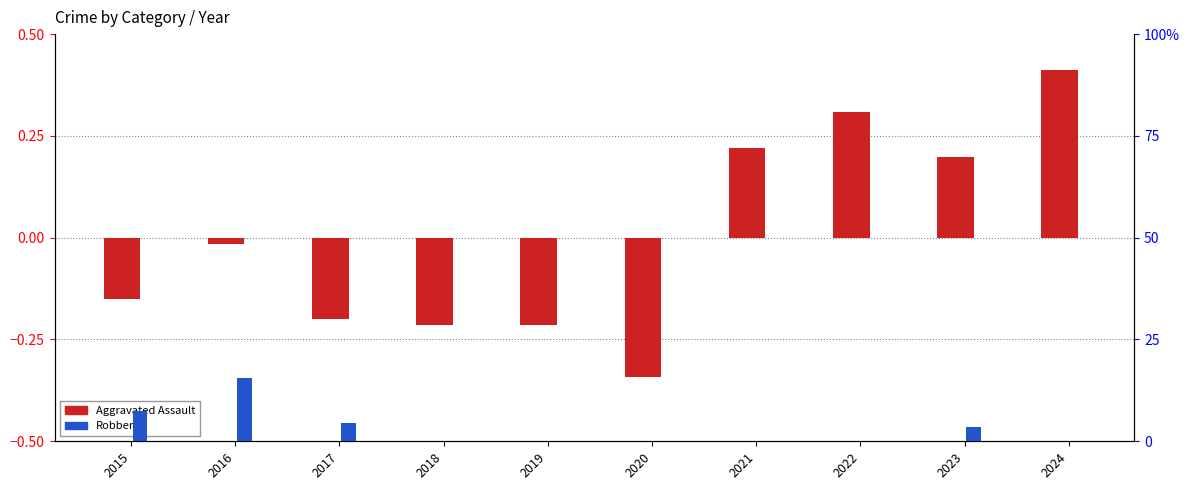

Reading left to right, extract all data points from this chart.

Aggravated Assault (normalized): 2015=-0.2	2016=-0.0	2017=-0.2	2018=-0.2	2019=-0.2	2020=-0.3	2021=0.2	2022=0.3	2023=0.2	2024=0.4
Robbery (normalized): 2015=0.1	2016=0.2	2017=0.0	2018=-0.0	2019=-0.0	2020=-0.1	2021=-0.1	2022=-0.0	2023=0.0	2024=-0.0